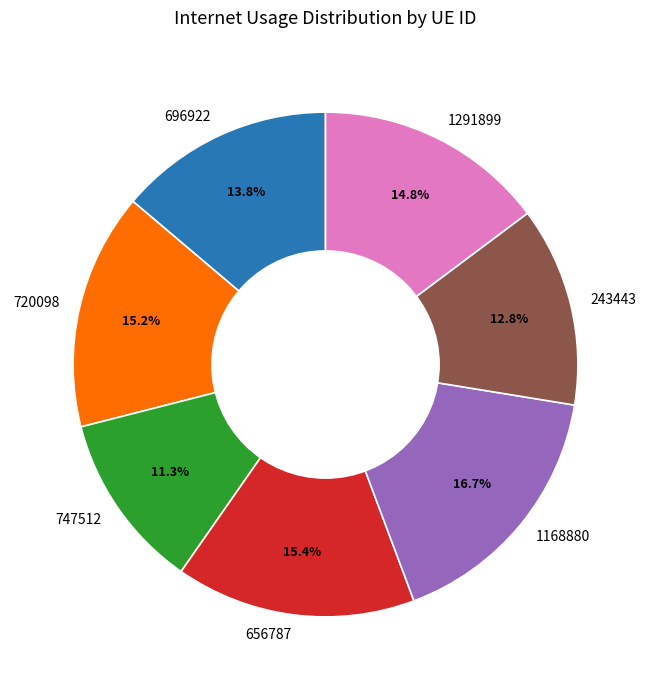

Count the number of slices in the pie.

7